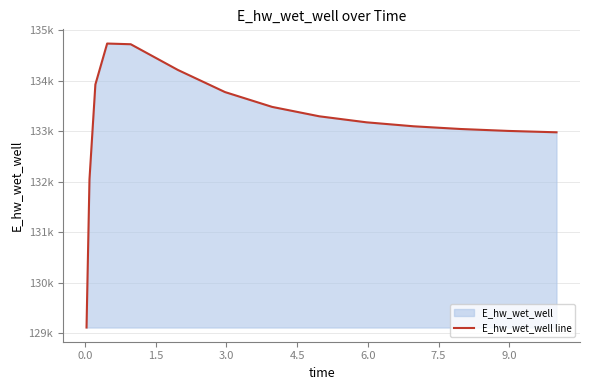

Reading left to right, list all the values displayed in this chart.

129110.0	132044.8	133923.0	134734.6	134720.7	134211.5	133773.2	133479.5	133293.3	133174.2	133095.6	133041.8	133004.1	132977.3	132976.6